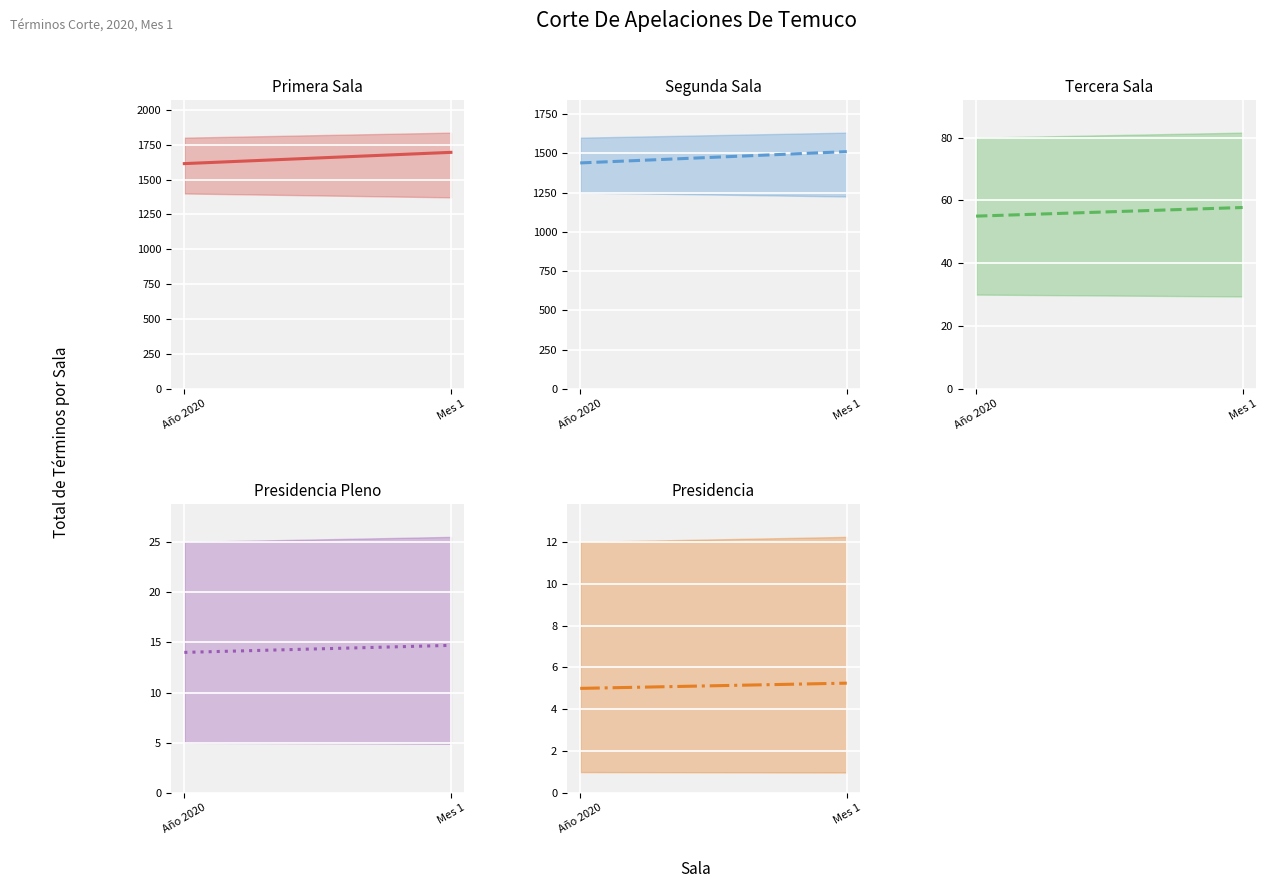

What is the label of the 1st point from the left?

Año 2020